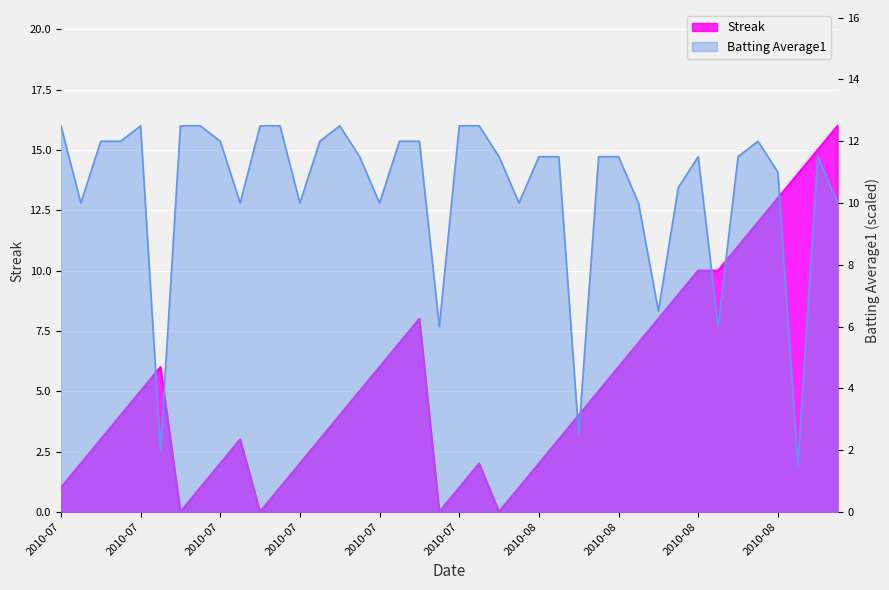

At 2010-08-04, list the series in order from smallest to largest.

Streak, Batting Average1